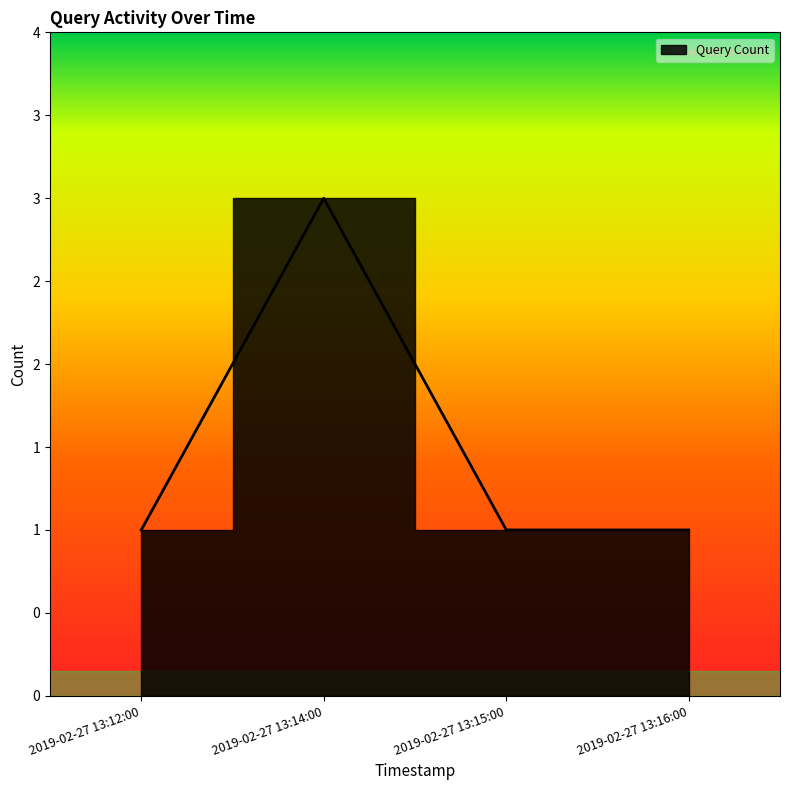

How many lines are shown in the chart?

1